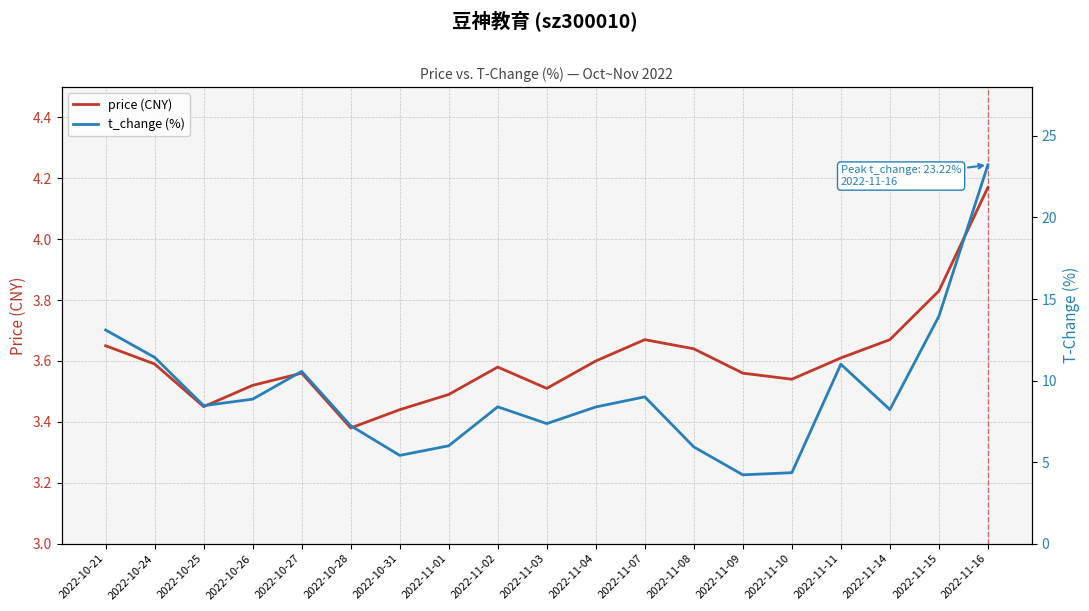

Count the number of data series in this chart.

2